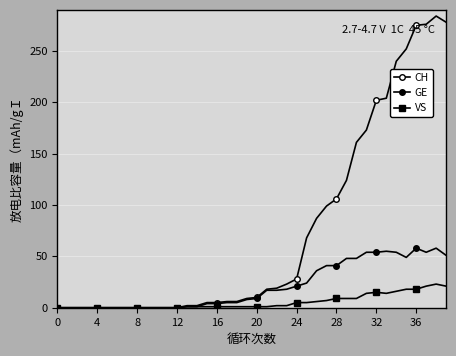

How many series are shown in this chart?

3